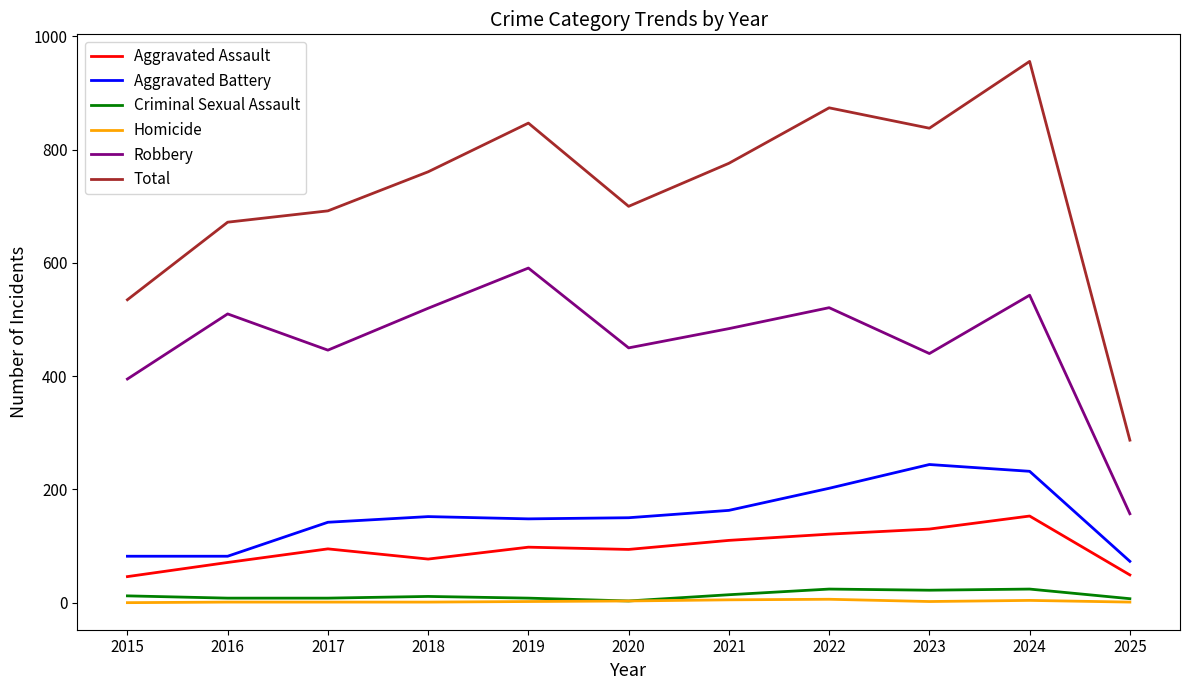

True or false: Aggravated Assault and Criminal Sexual Assault cross at least once.

False